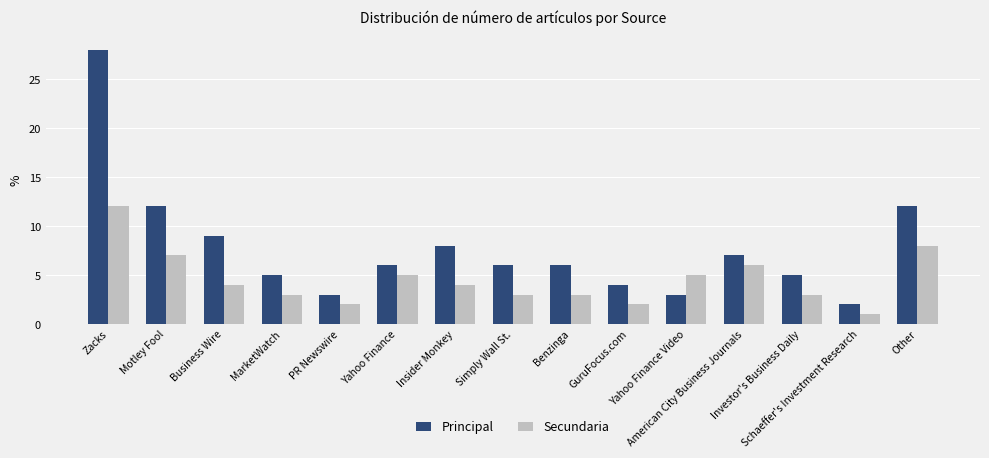

What is the value of the Principal bar at the 14th from the left?

2